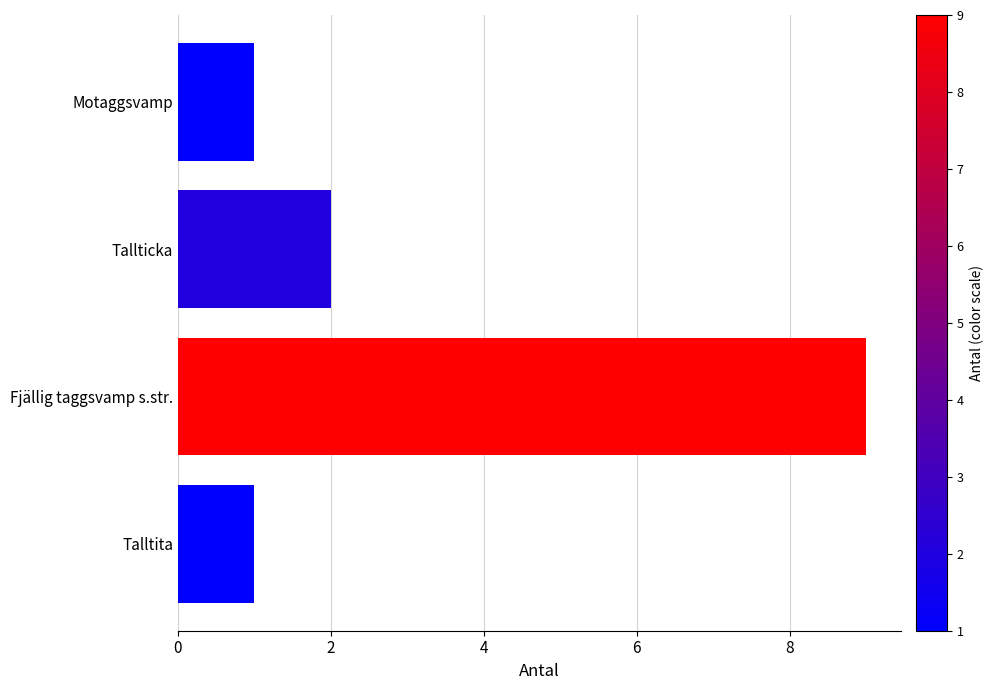

True or false: the data shows 1 at Talltita.

True